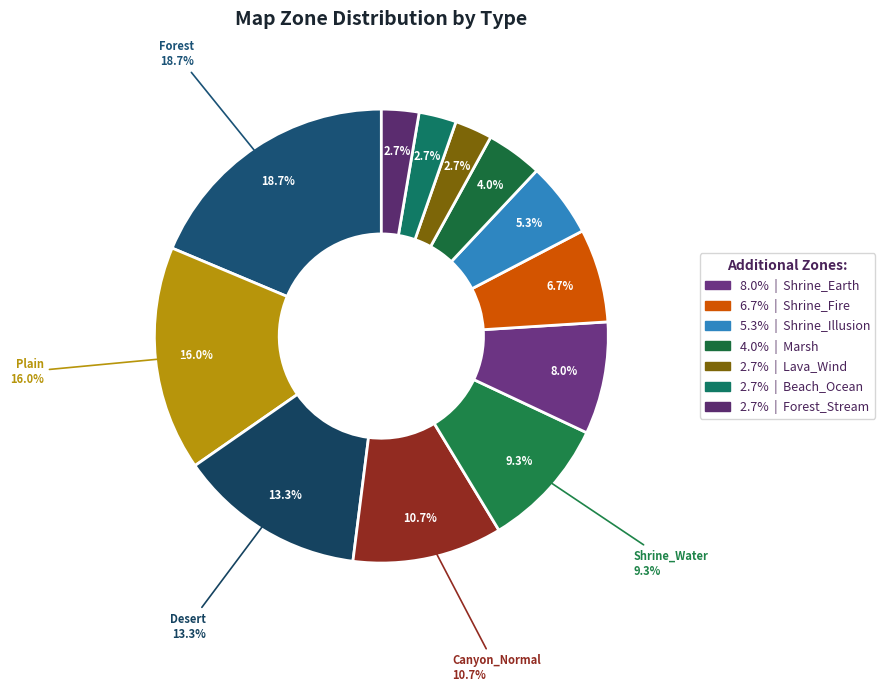

What percentage do Shrine_Illusion and Beach_Ocean together represent?

8.0%